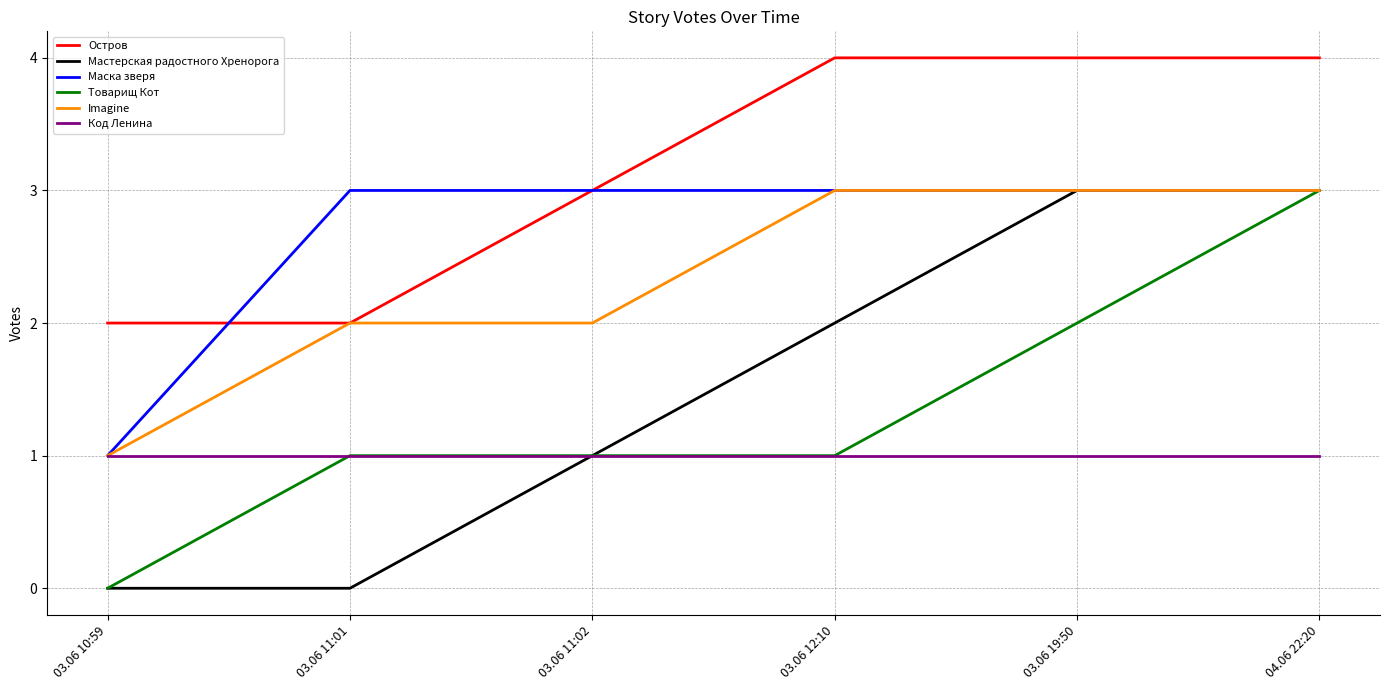

Reading right to left, what are all the values shown in this chart?

Остров: 4	4	4	3	2	2
Мастерская радостного Хренорога: 3	3	2	1	0	0
Маска зверя: 3	3	3	3	3	1
Товарищ Кот: 3	2	1	1	1	0
Imagine: 3	3	3	2	2	1
Код Ленина: 1	1	1	1	1	1